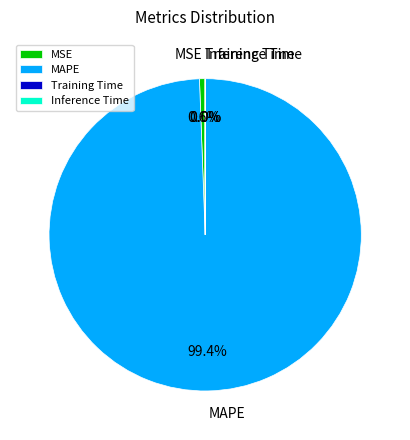

Approximately how many times larger is the value at MAPE compared to MSE?

170.1